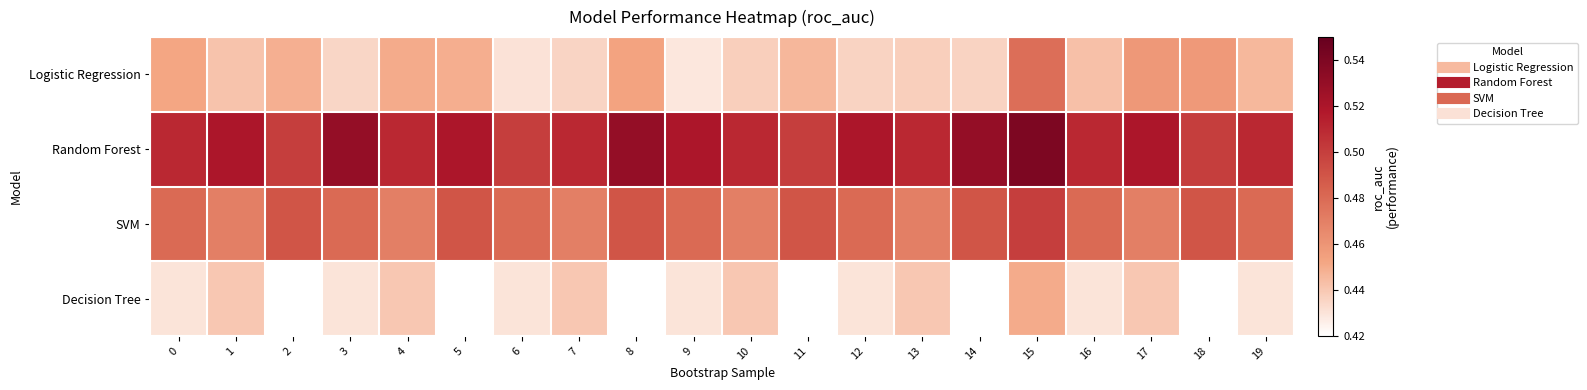

Rank the series by their average value, from highest to lowest.

Random Forest, SVM, Logistic Regression, Decision Tree